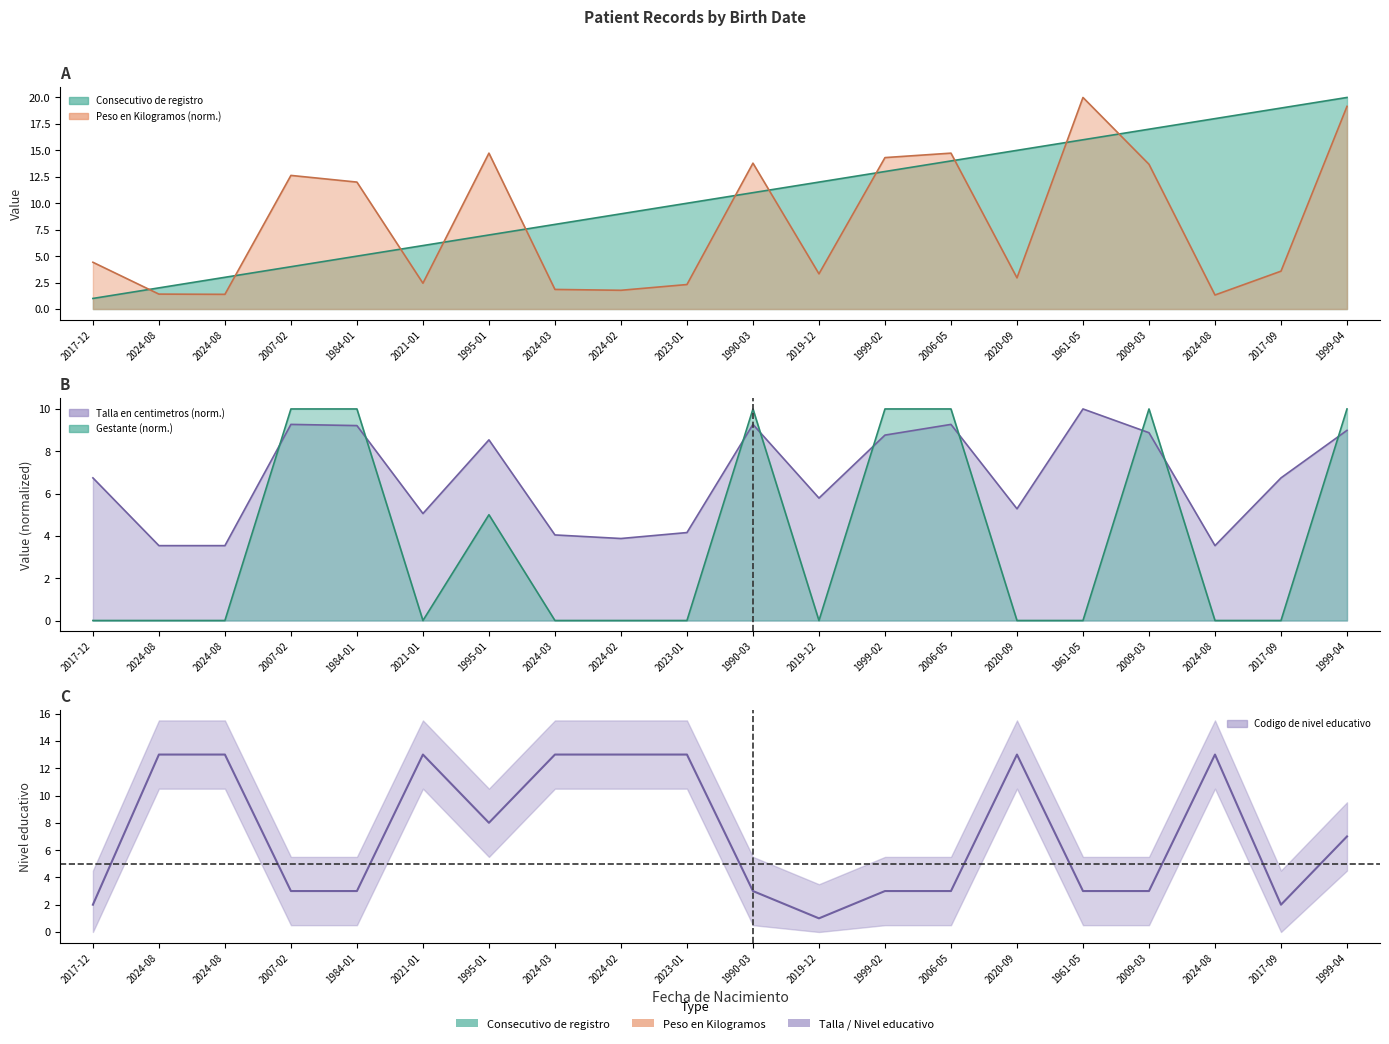

What value does the Peso en Kilogramos series have at 2024-02?

1.8